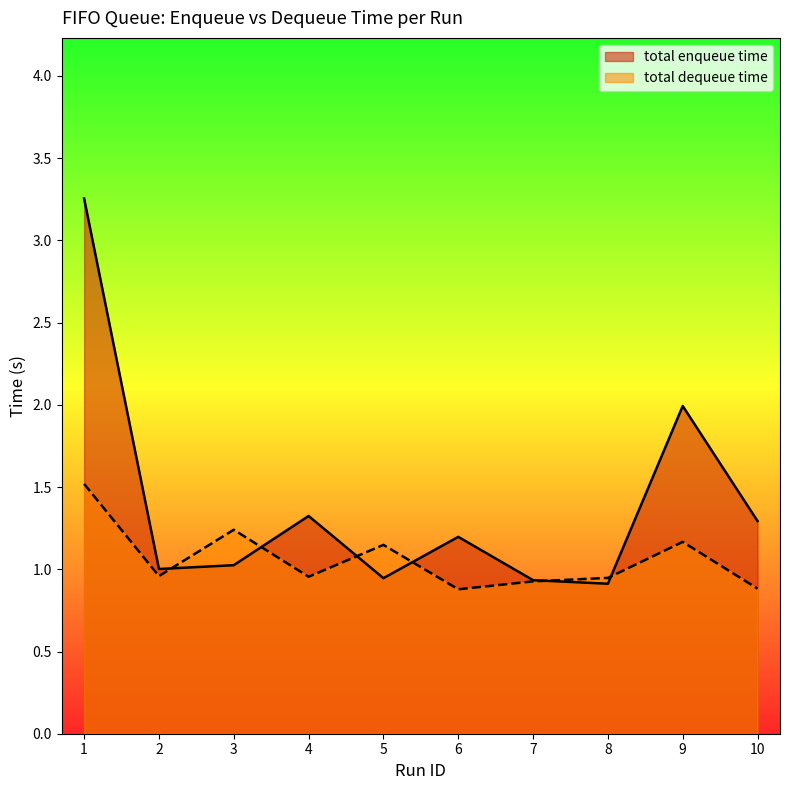

Reading right to left, extract all data points from this chart.

total enqueue time: 10=1.3	9=2.0	8=0.9	7=0.9	6=1.2	5=0.9	4=1.3	3=1.0	2=1.0	1=3.3
total dequeue time: 10=0.9	9=1.2	8=0.9	7=0.9	6=0.9	5=1.1	4=1.0	3=1.2	2=1.0	1=1.5